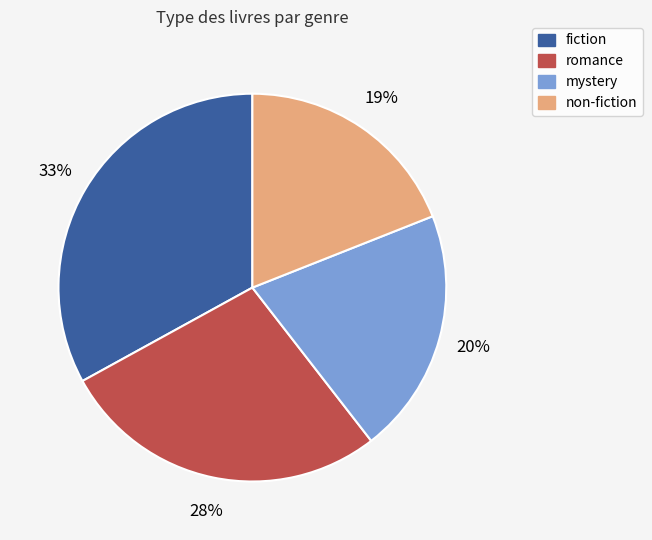

Is it true that fiction is 33% of the pie?

True